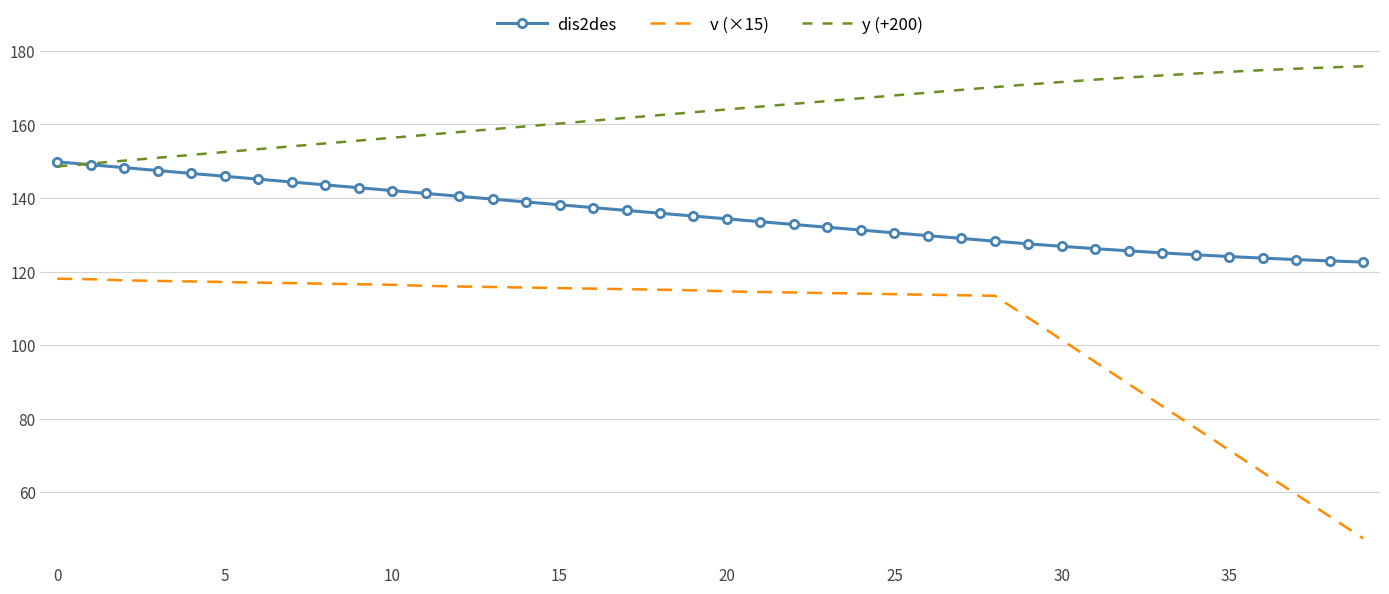

True or false: y (+200) and v (×15) intersect in this chart.

False